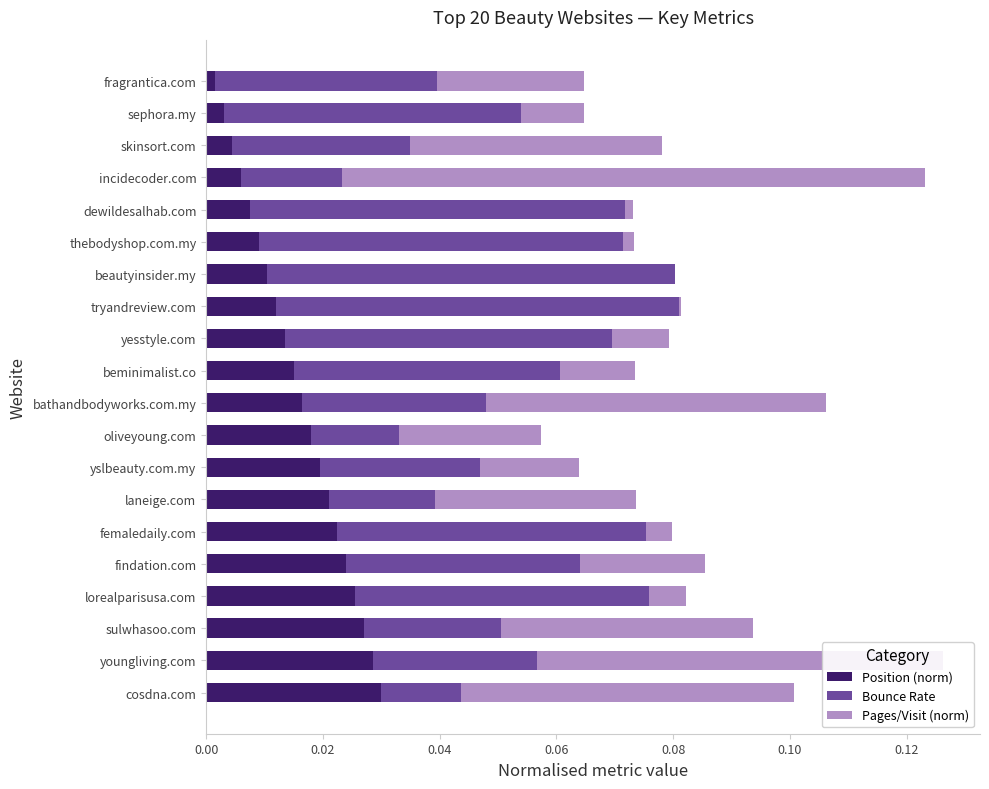

The value of Position (norm) at sulwhasoo.com is 0.0. True or false?

True